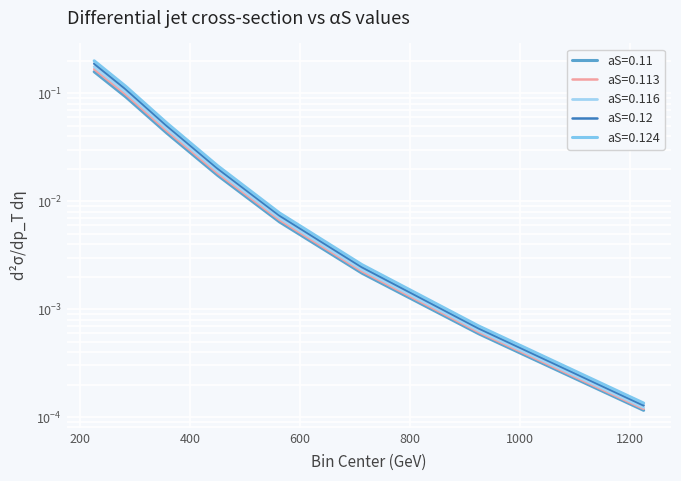

What is the label of the 6th point from the left?

712.5